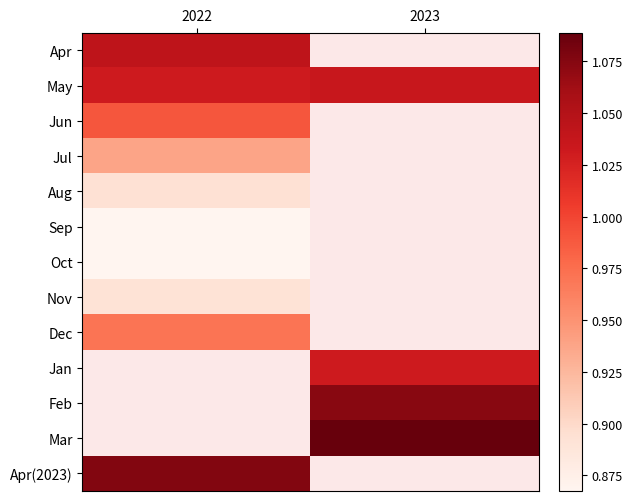

Reading right to left, transcribe all the data shown in this chart.

Apr: 2023=0.0	2022=1.0
May: 2023=1.0	2022=1.0
Jun: 2023=0.0	2022=1.0
Jul: 2023=0.0	2022=0.9
Aug: 2023=0.0	2022=0.9
Sep: 2023=0.0	2022=0.9
Oct: 2023=0.0	2022=0.9
Nov: 2023=0.0	2022=0.9
Dec: 2023=0.0	2022=1.0
Jan: 2023=1.0	2022=0.0
Feb: 2023=1.1	2022=0.0
Mar: 2023=1.1	2022=0.0
Apr(2023): 2023=0.0	2022=1.1